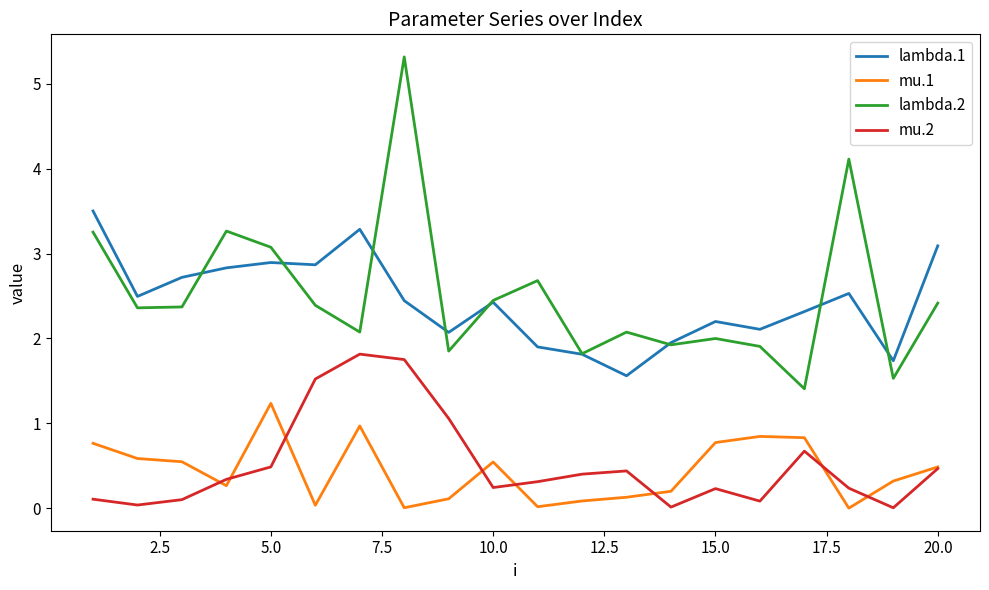

True or false: lambda.1 and mu.2 cross at least once.

False